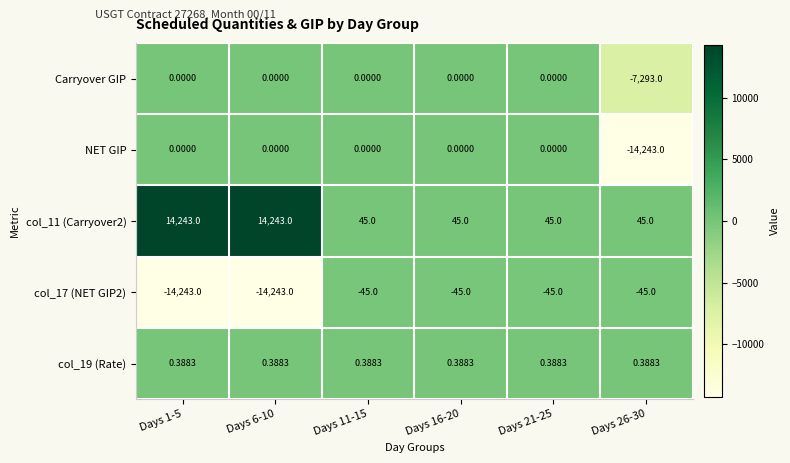

Is the value of NET GIP at Days 1-5 greater than the value of col_19 (Rate) at Days 6-10?

No